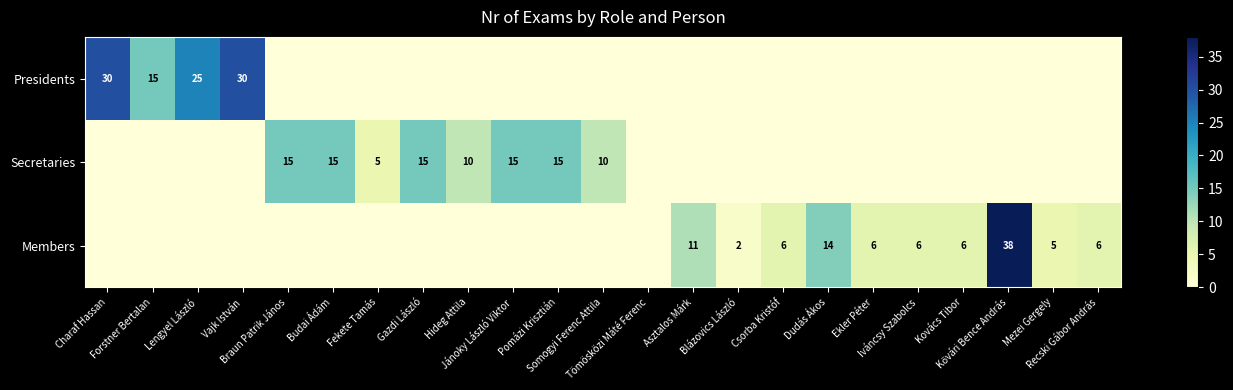

What is the total value across all series at Vajk István?

30